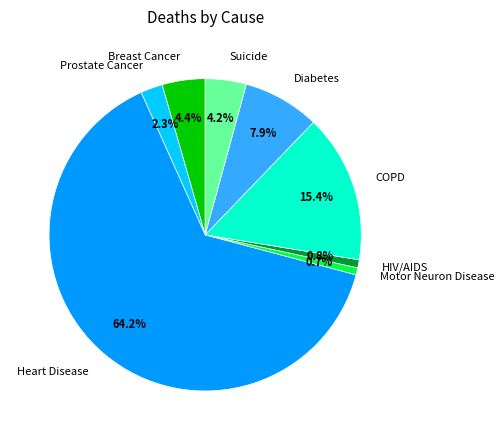

To the nearest percent, what is the combined percentage of Diabetes and HIV/AIDS?

9%